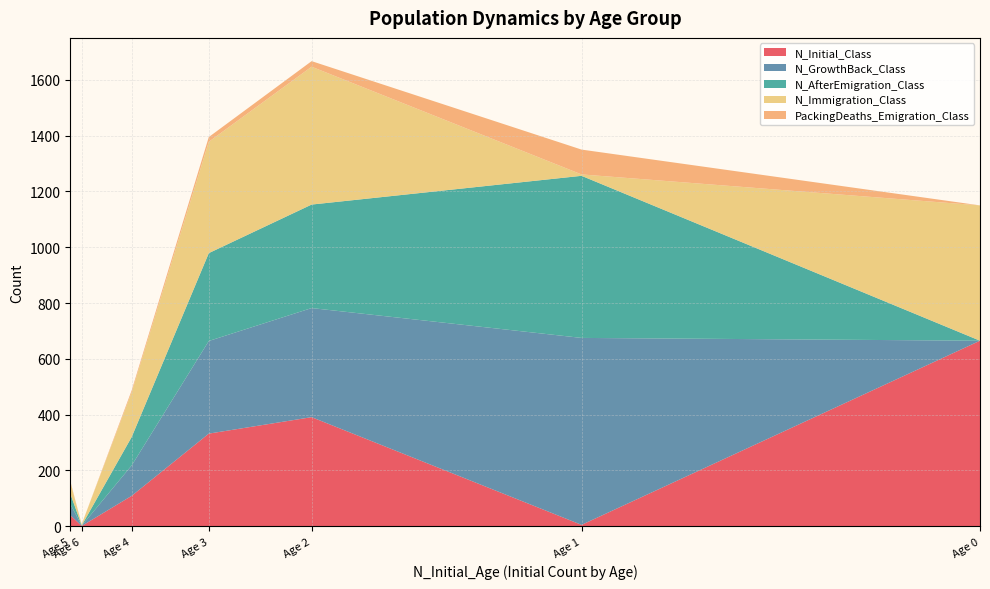

Reading right to left, extract all data points from this chart.

N_Initial_Class: Age 6=1	Age 5=40	Age 4=109	Age 3=332	Age 2=391	Age 1=5	Age 0=665
N_GrowthBack_Class: Age 6=1	Age 5=40	Age 4=109	Age 3=332	Age 2=391	Age 1=670	Age 0=0
N_AfterEmigration_Class: Age 6=1	Age 5=37	Age 4=102	Age 3=315	Age 2=371	Age 1=581	Age 0=0
N_Immigration_Class: Age 6=4	Age 5=42	Age 4=160	Age 3=399	Age 2=494	Age 1=5	Age 0=485
PackingDeaths_Emigration_Class: Age 6=0	Age 5=3	Age 4=7	Age 3=17	Age 2=20	Age 1=89	Age 0=0